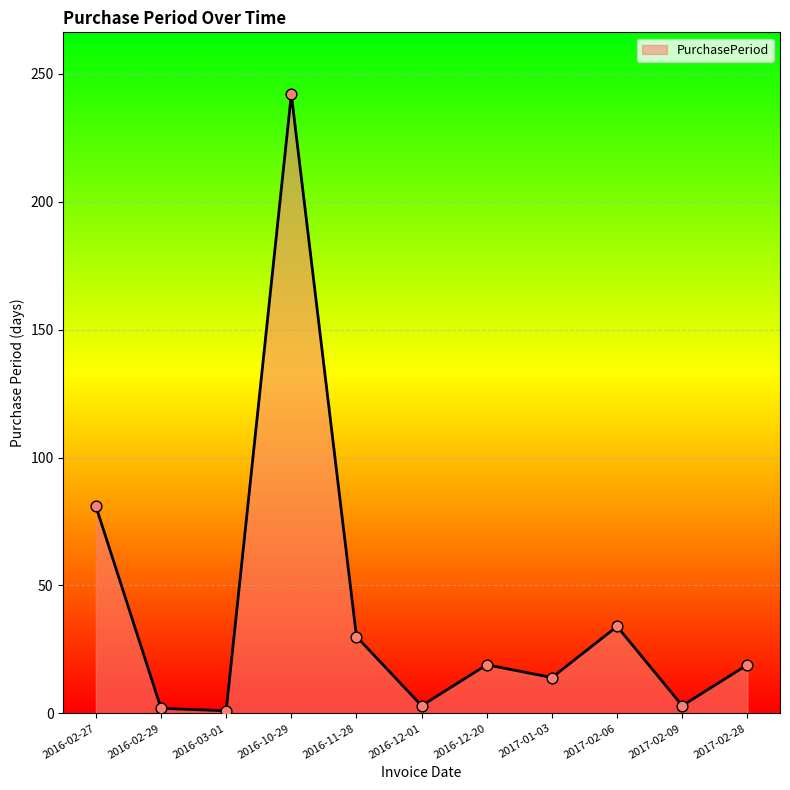

Approximately how many times larger is the value at 2017-02-28 compared to 2016-03-01?

19.0